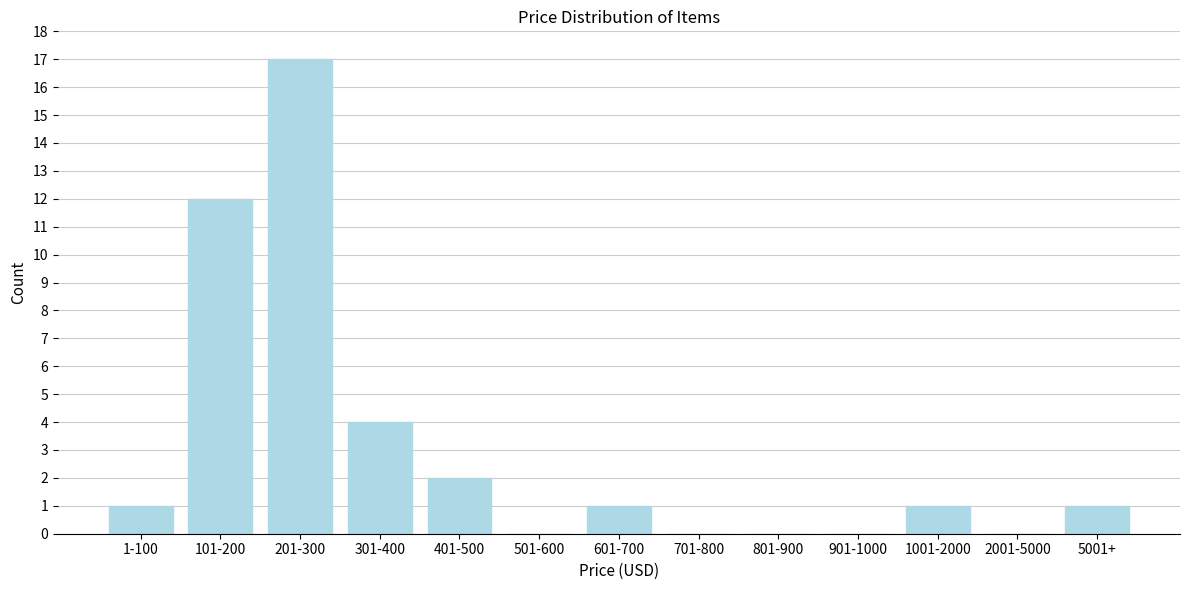

Reading left to right, list all the values displayed in this chart.

1-100=1	101-200=12	201-300=17	301-400=4	401-500=2	501-600=0	601-700=1	701-800=0	801-900=0	901-1000=0	1001-2000=1	2001-5000=0	5001+=1